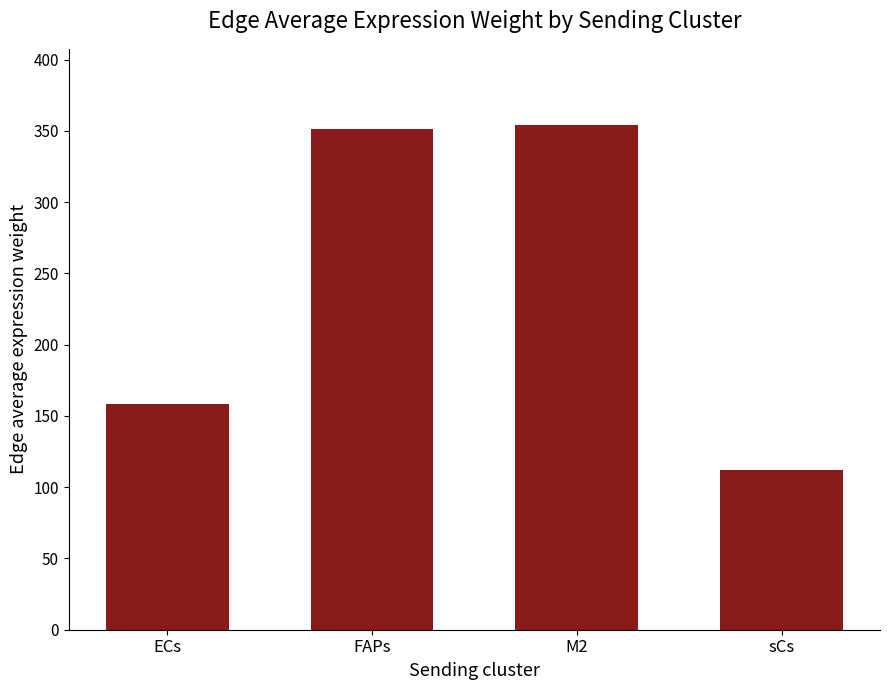

The value at sCs is 180.9. True or false?

False